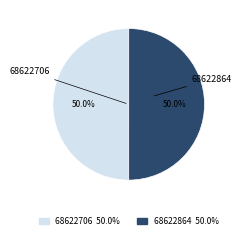

What percentage is the 68622706 slice, to the nearest percent?

50%